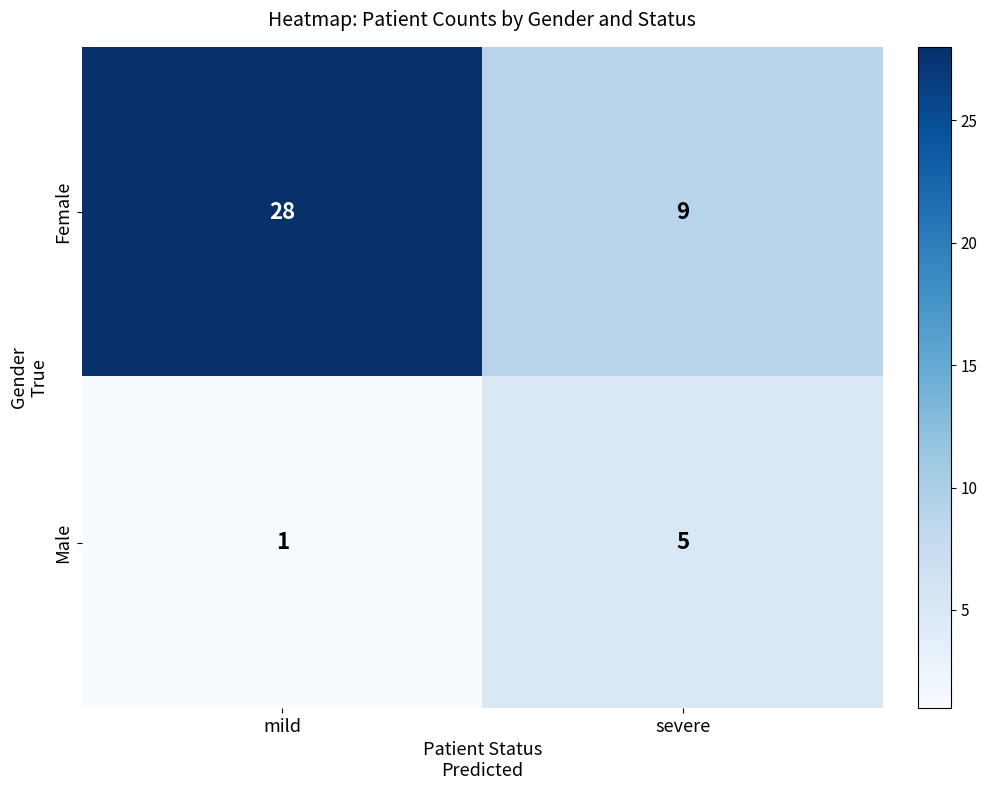

True or false: Female has a value of 9 at severe.

True